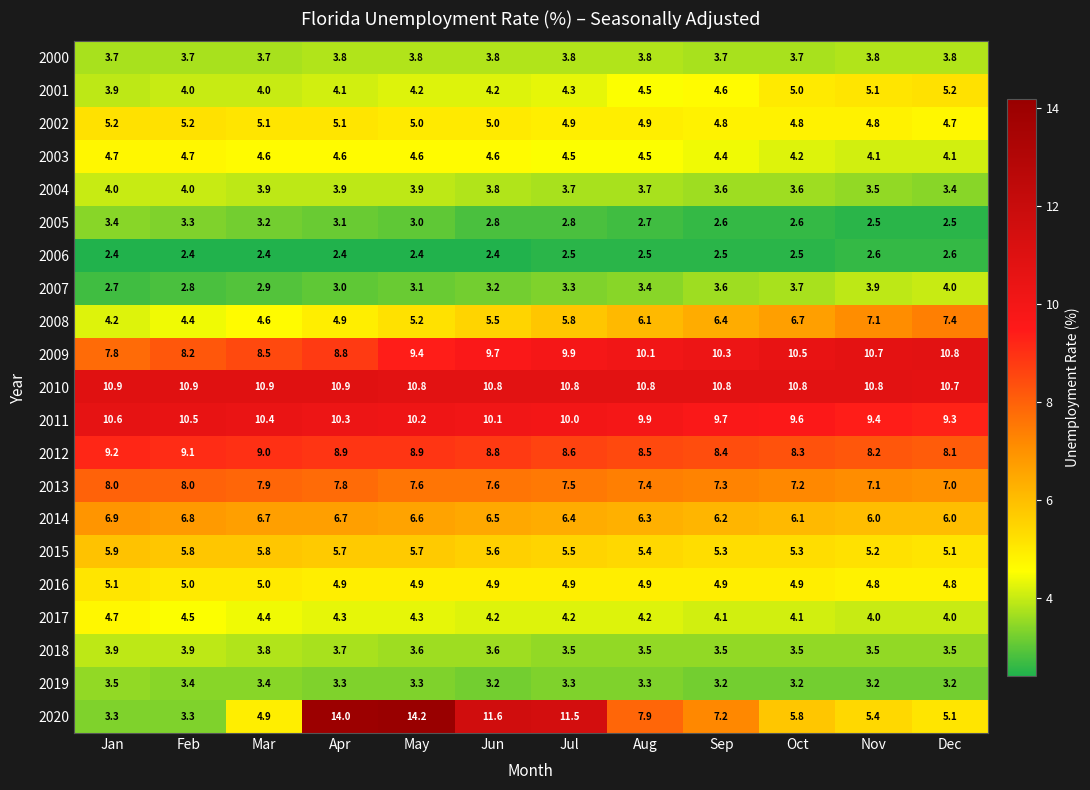

What is the difference between the second highest and minimum values in the 2008 series?

2.9